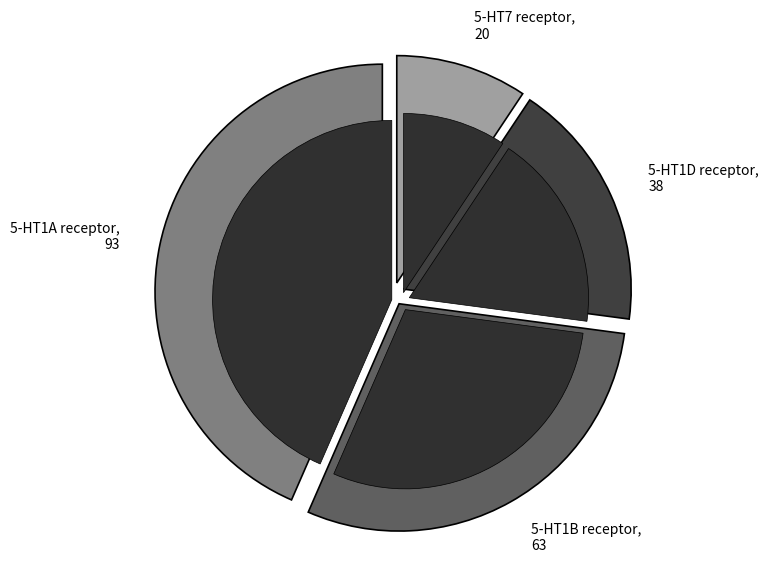

Is 5-HT7 receptor the majority of the pie?

No